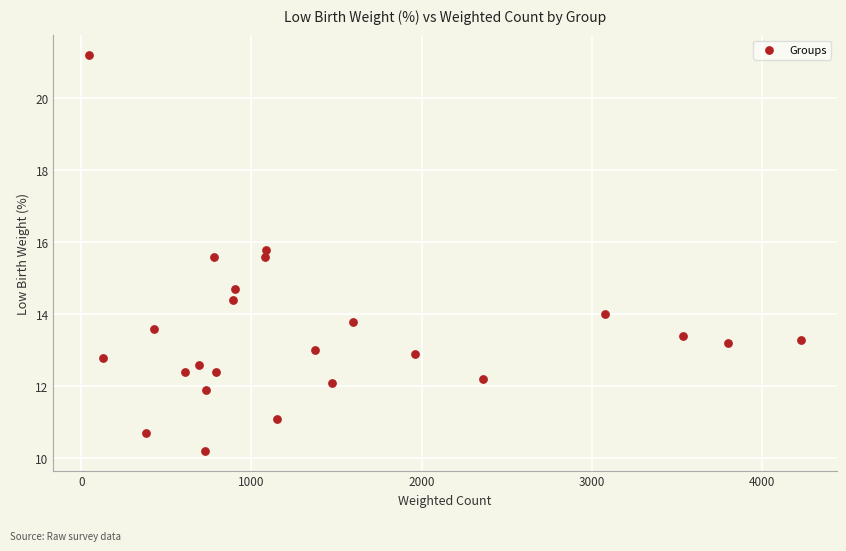

What is the range of X values (max minus min)?

4184.3